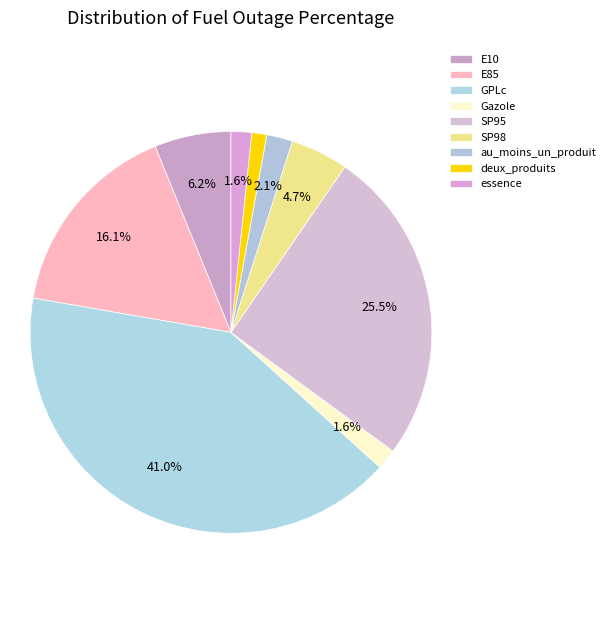

Is there any slice that represents more than half of the pie?

No